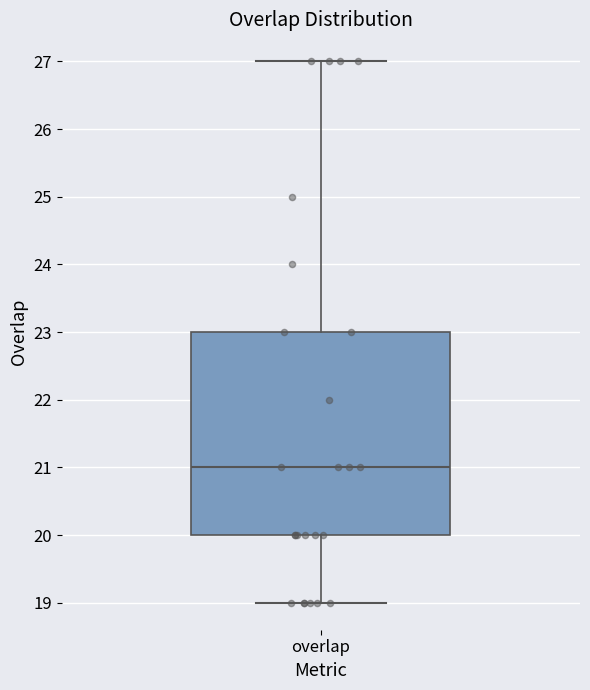

Read this box plot against the y-axis: the position of the median line, the range covered by the box, and the ends of both whiskers. The values are not printed on the chart, so give them approximately, as read against the axis.

median 21, box 20 to 23, whiskers 19 to 27